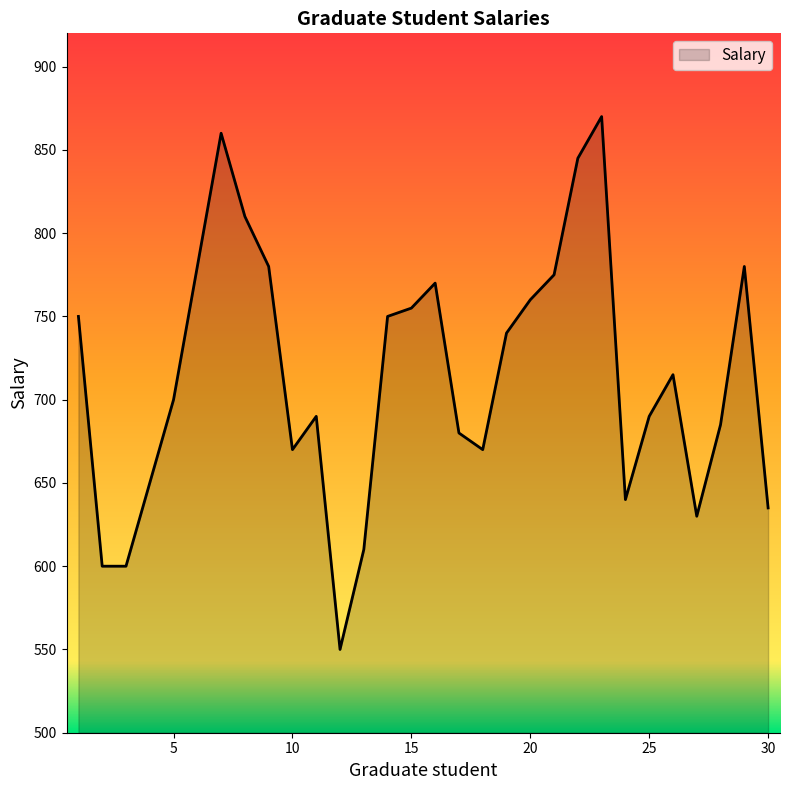

True or false: the data has more than 2 interior local peaks.

True